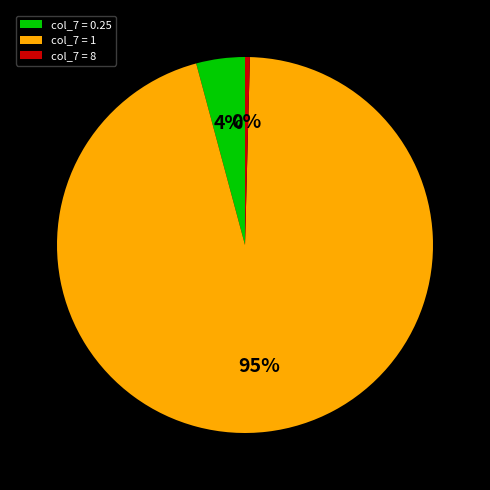

Rank the categories by value from lowest to highest.

col_7 = 8, col_7 = 0.25, col_7 = 1